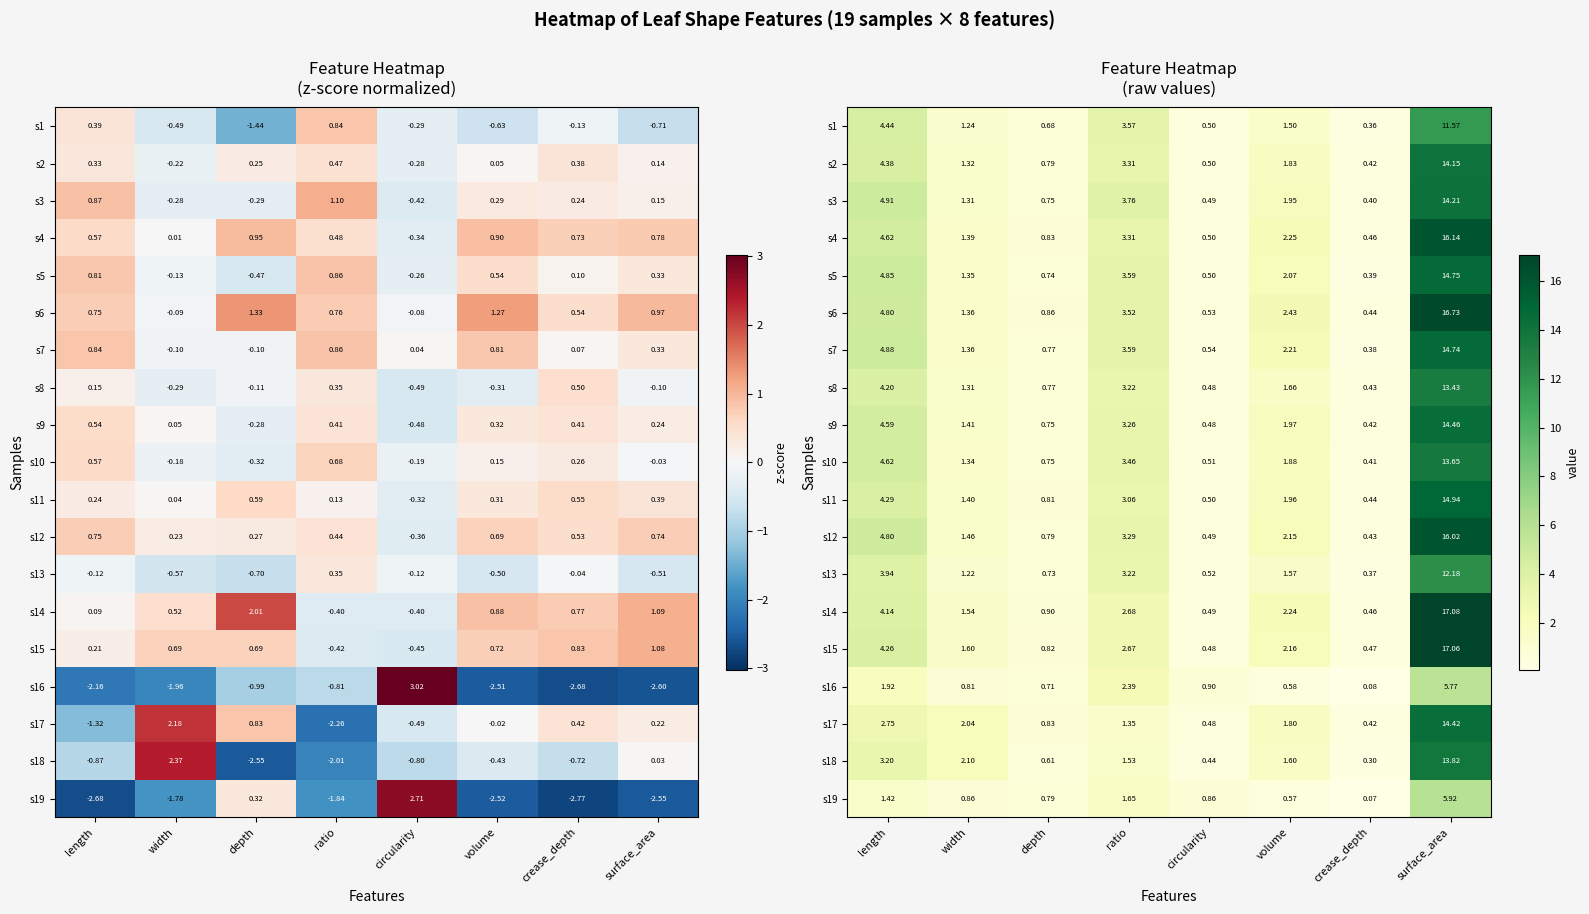

At how many categories does at least one series exceed 14?

1